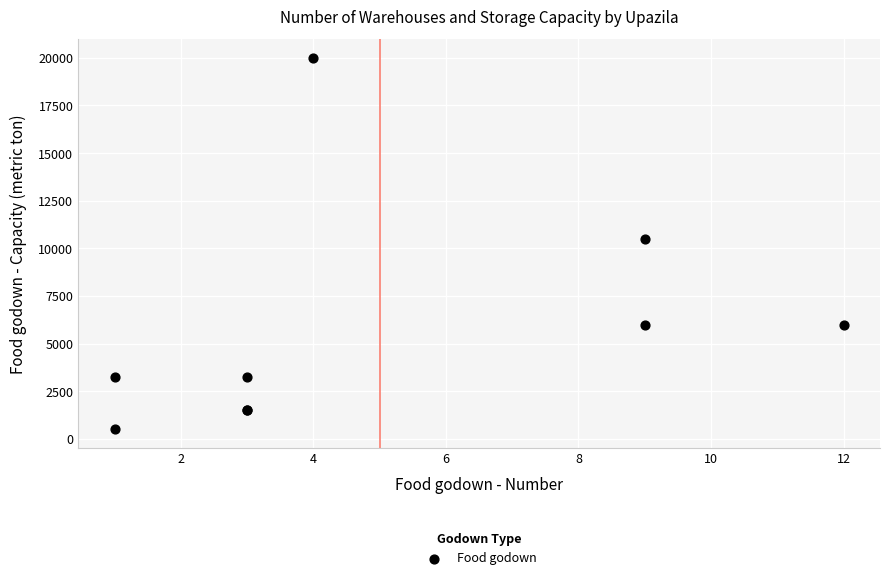

What Y value in the scatter plot is closest to 10250?

10500